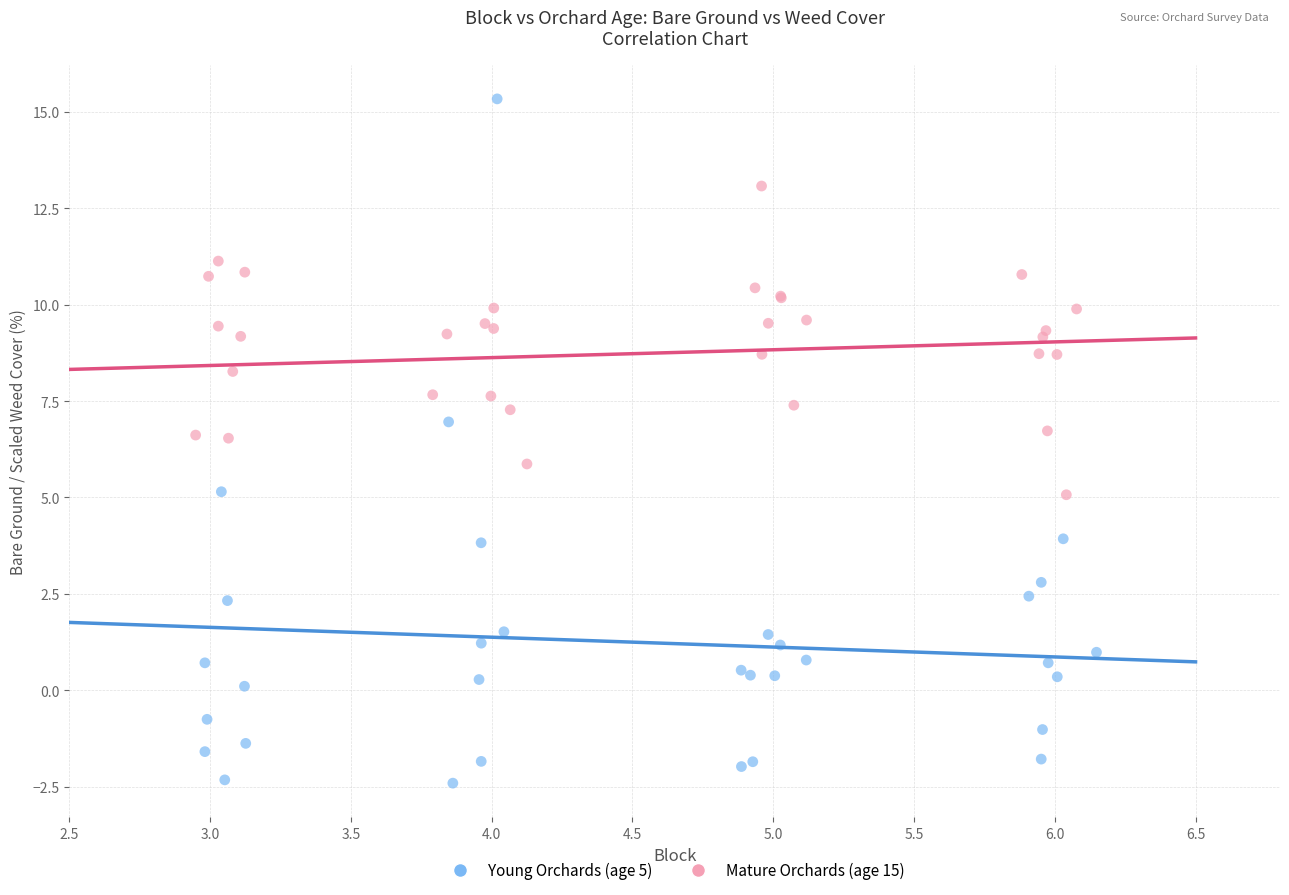

Which series has the largest Y range (max minus min)?

Young Orchards (age 5)